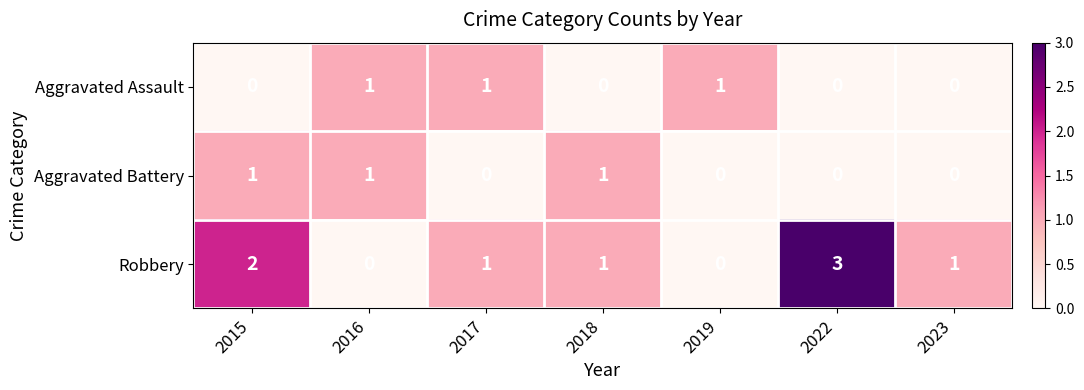

The value of Aggravated Battery at 2015 is 1. True or false?

True